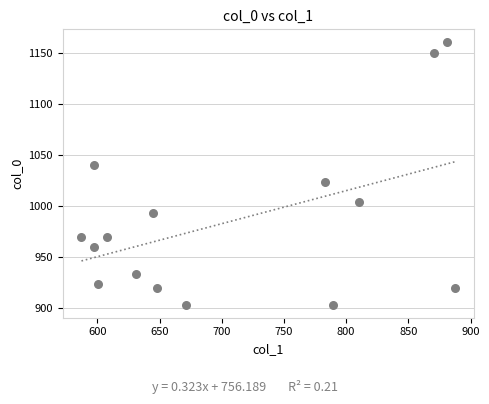

What is the range of Y values (max minus min)?

256.7